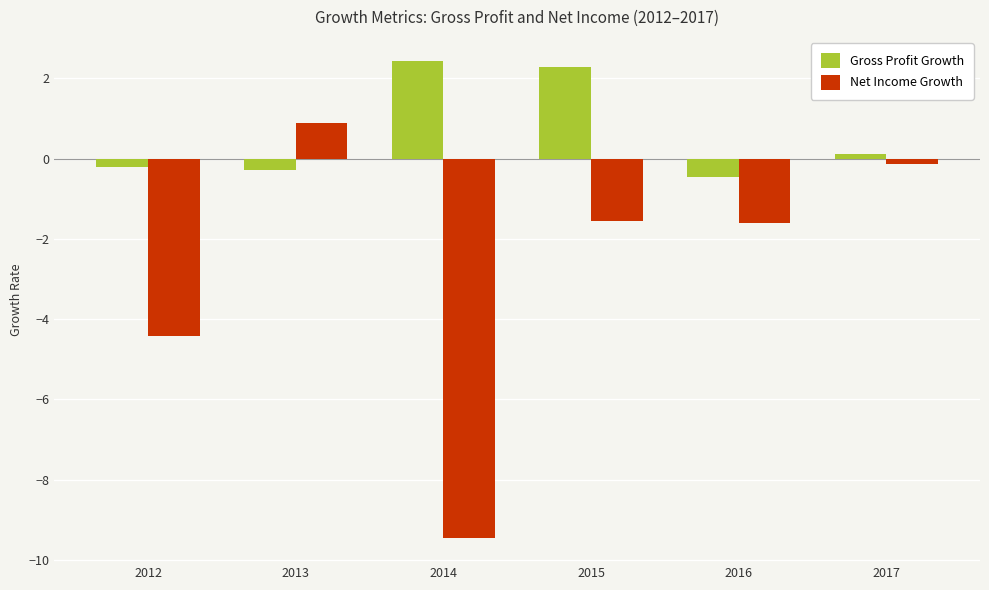

Count the number of categories in the chart.

6